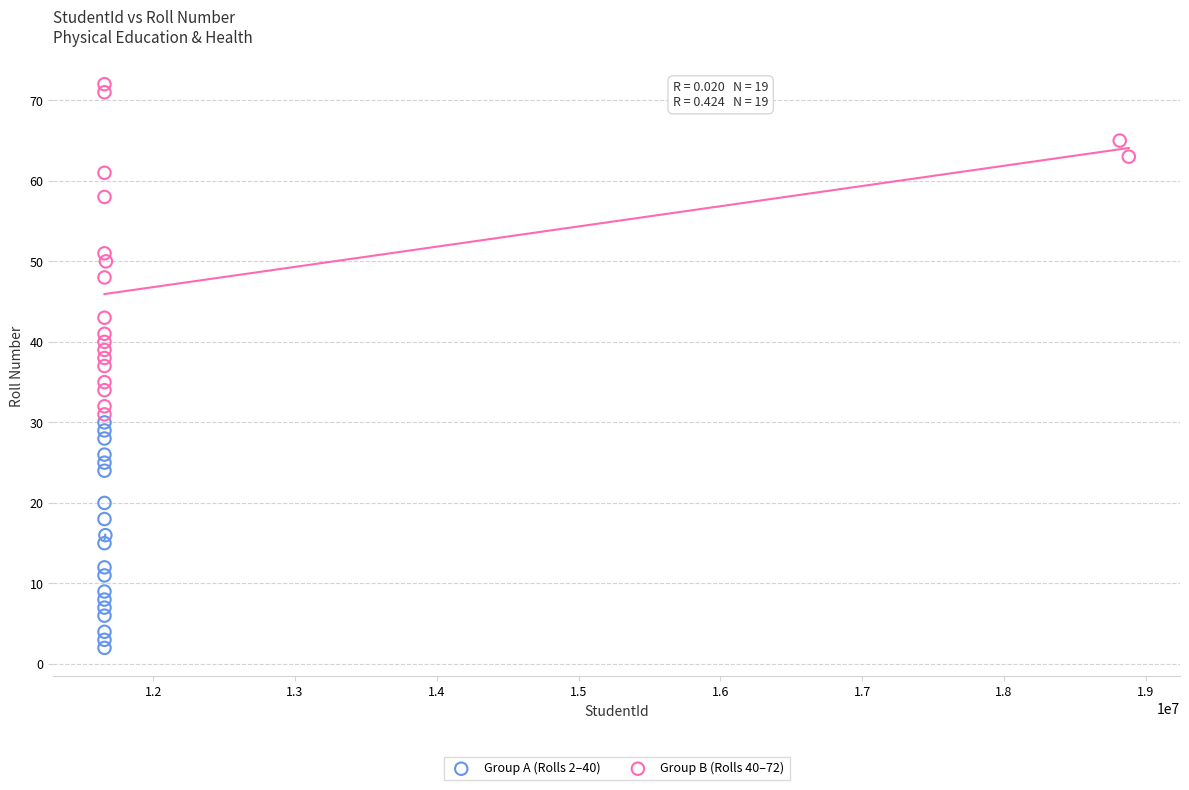

Which series reaches the maximum Y coordinate?

Group B (Rolls 40–72)